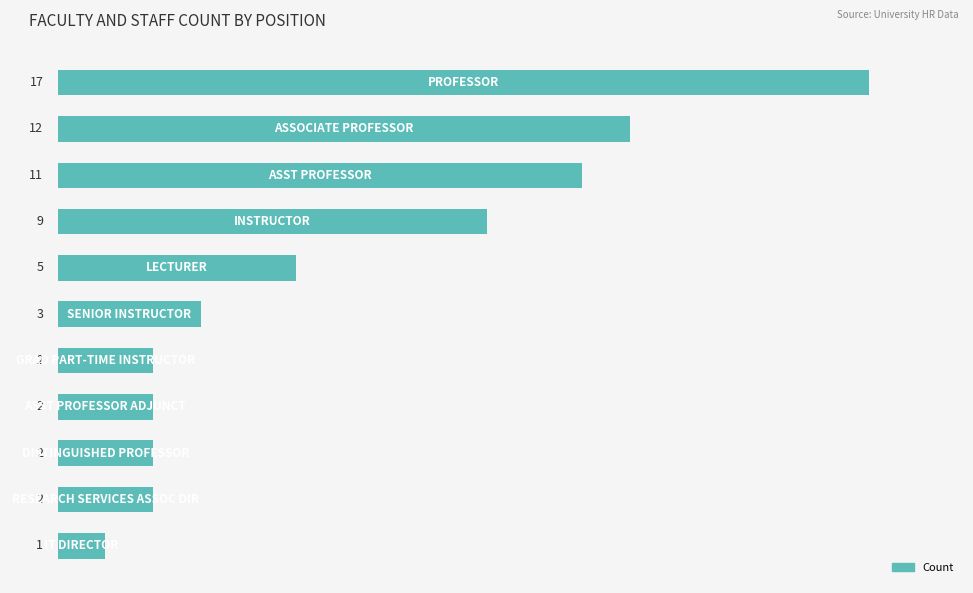

What is the value of the 8th bar from the top?

2